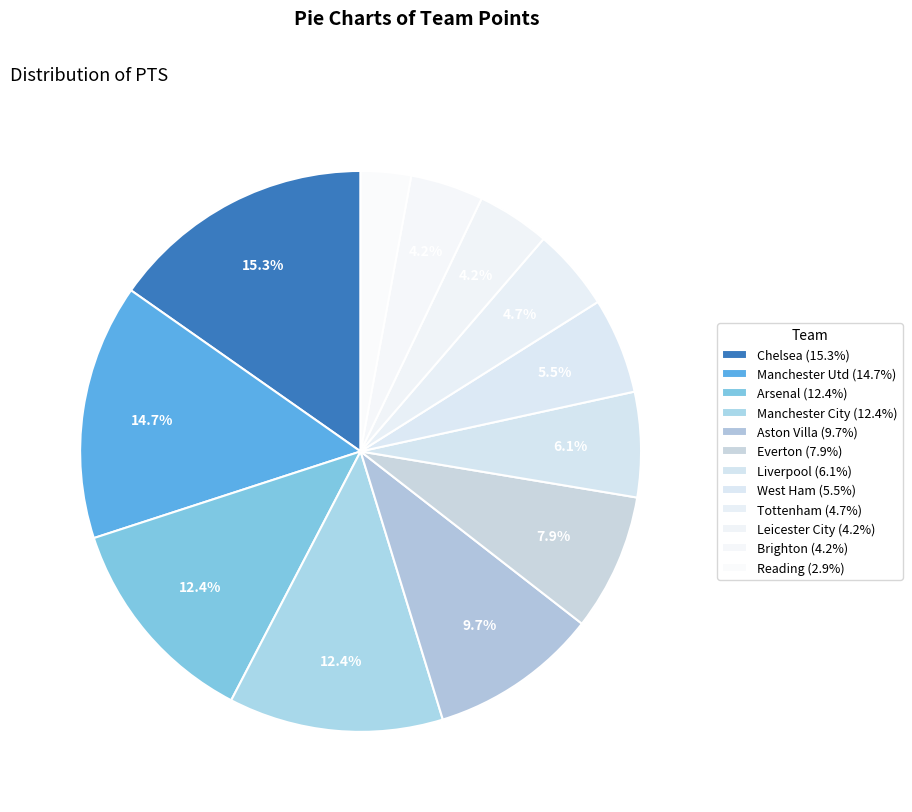

Is it true that Tottenham is 5% of the pie?

True